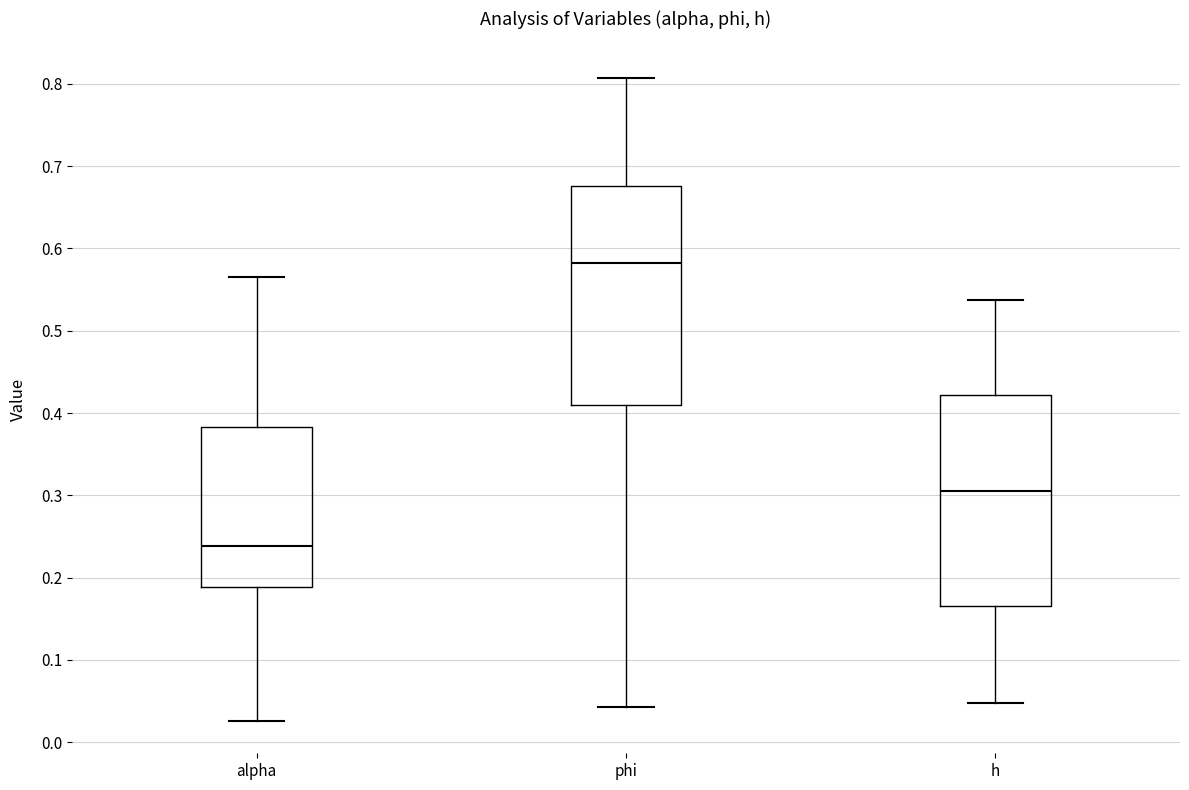

Where is the lower edge of the box for alpha on the y-axis? The values are not printed on the chart, so give them approximately, as read against the axis.

0.19